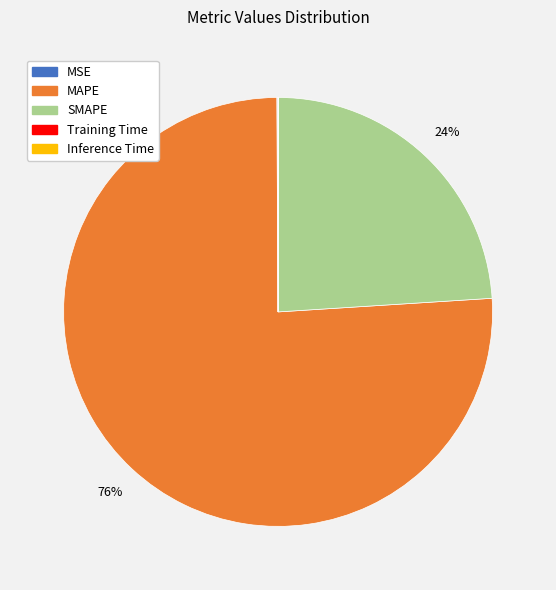

Which category accounts for the majority?

MAPE